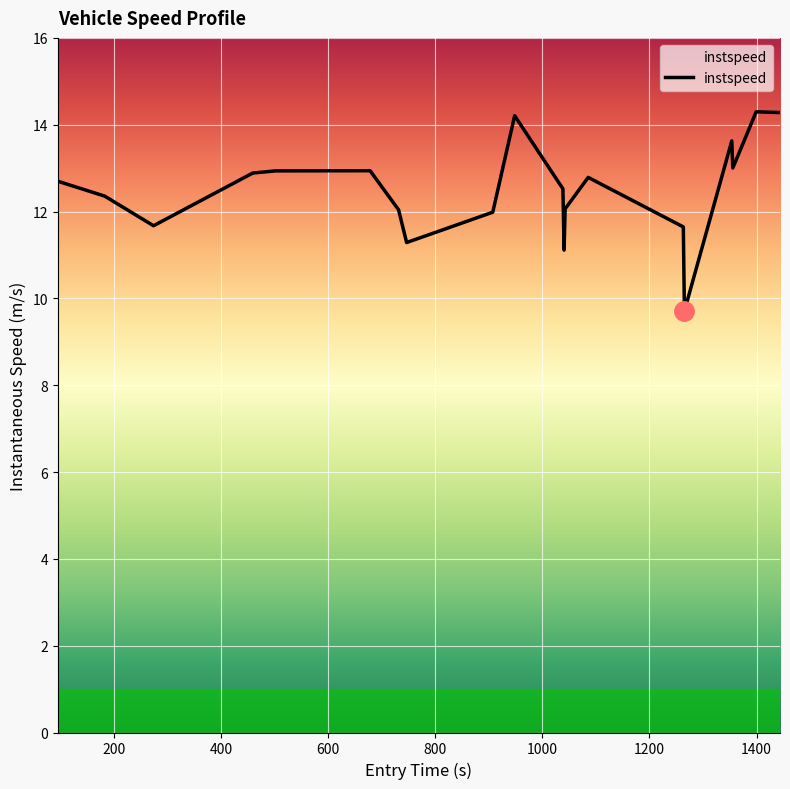

What is the sum of all values?

250.1